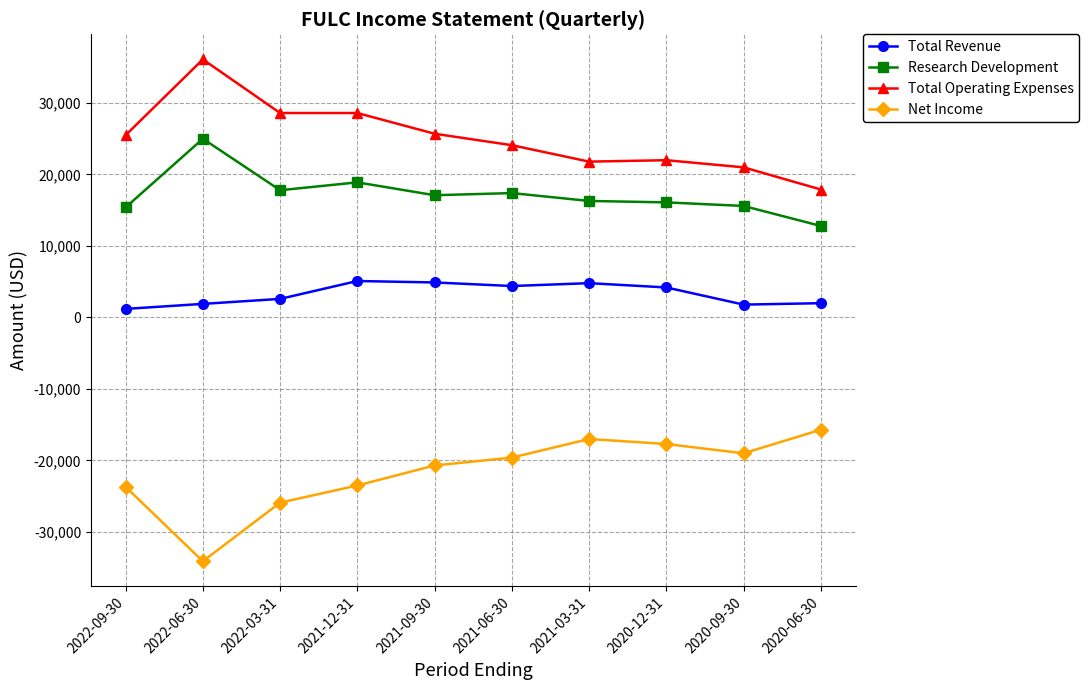

True or false: Total Revenue and Net Income cross at least once.

False